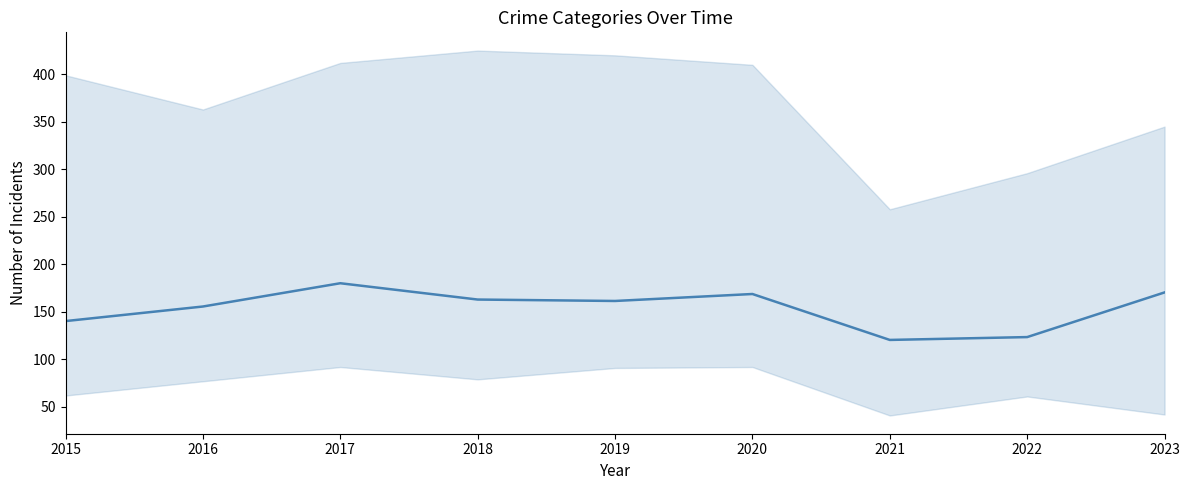

What value does the data have at 2017?

180.2